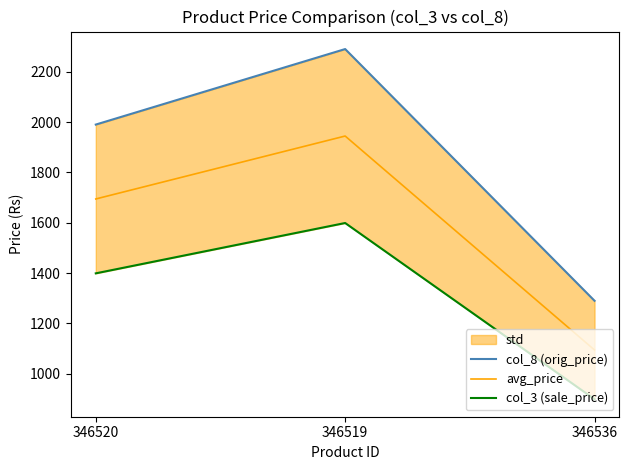

Is the value of col_8 (orig_price) at 346519 greater than the value of avg_price at 346519?

Yes